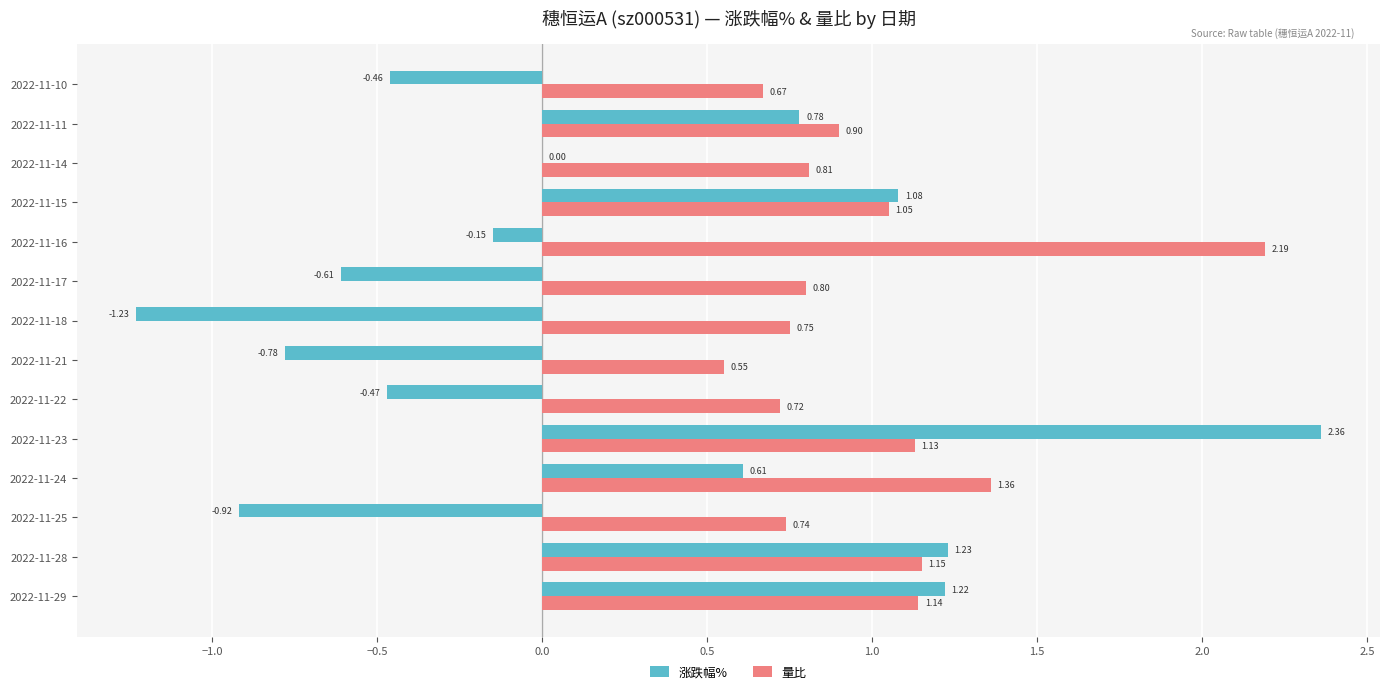

What is the total value across all series at 2022-11-15?

2.1